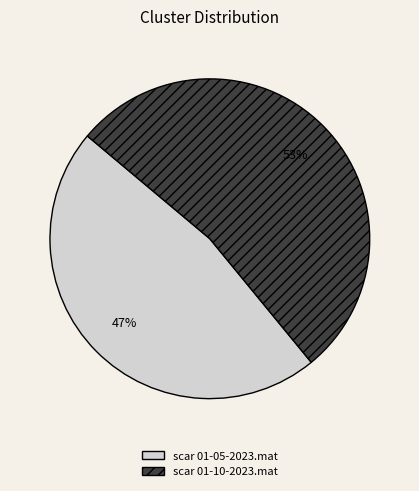

Is there any slice that represents more than half of the pie?

Yes